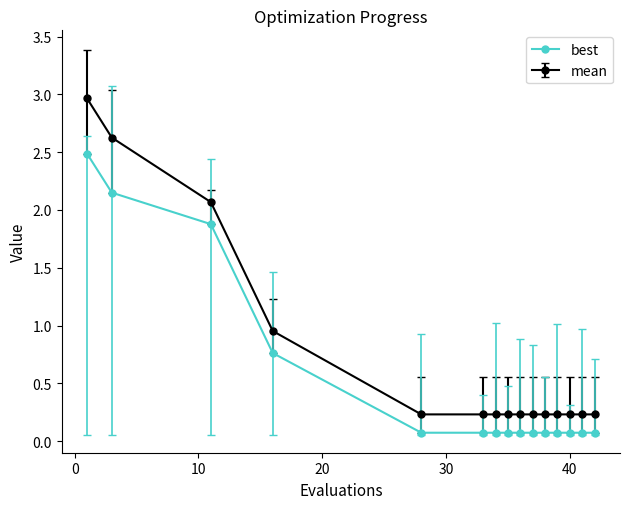

What is the sum of all best values?

8.1